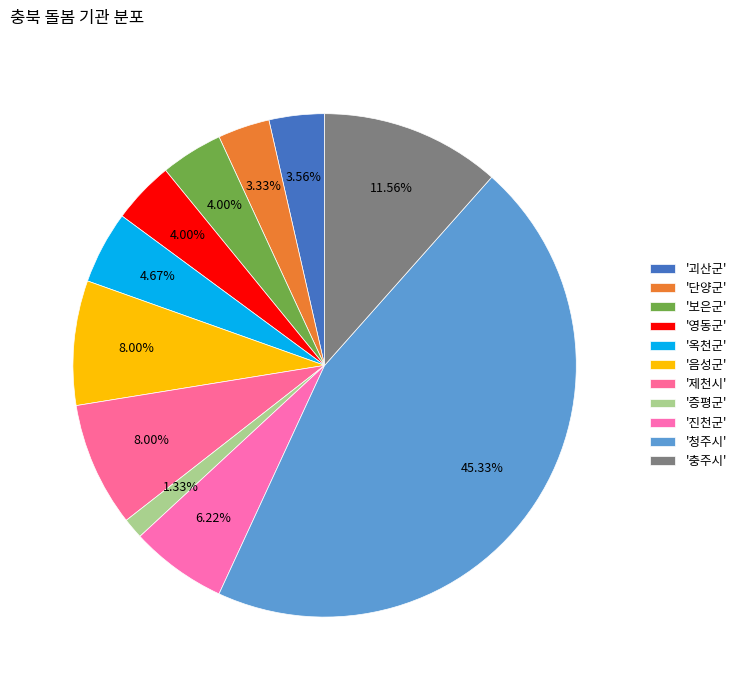

How many slices are in this pie chart?

11